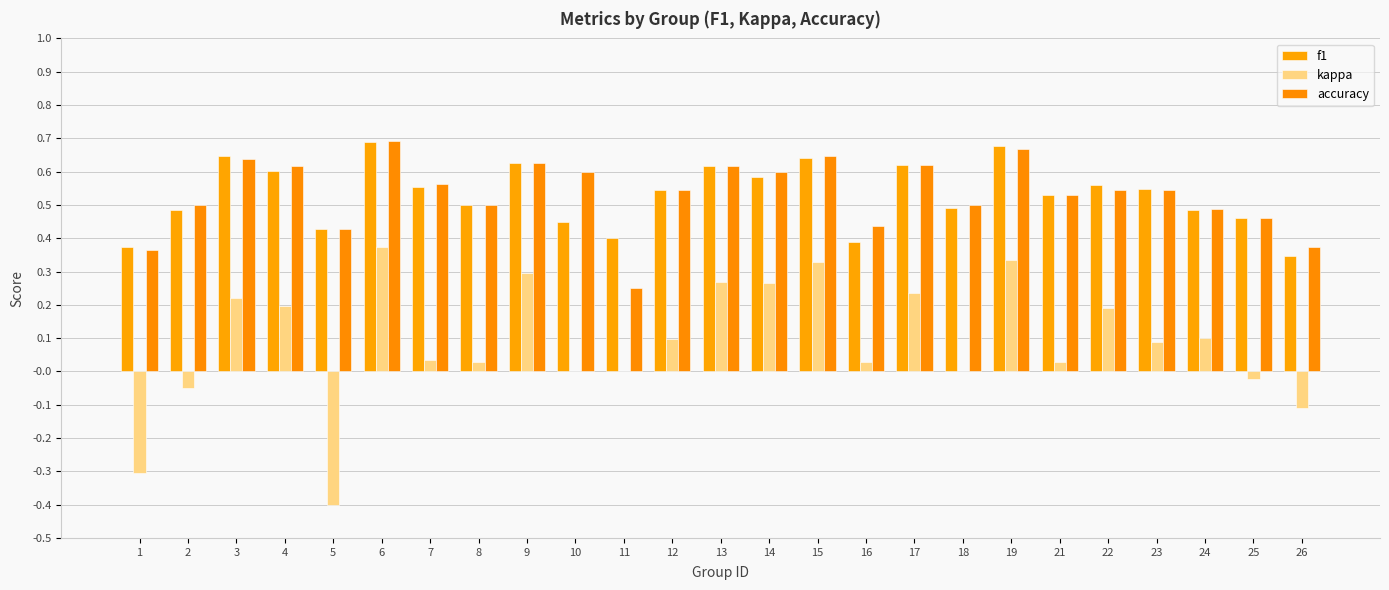

Count the number of data series in this chart.

3